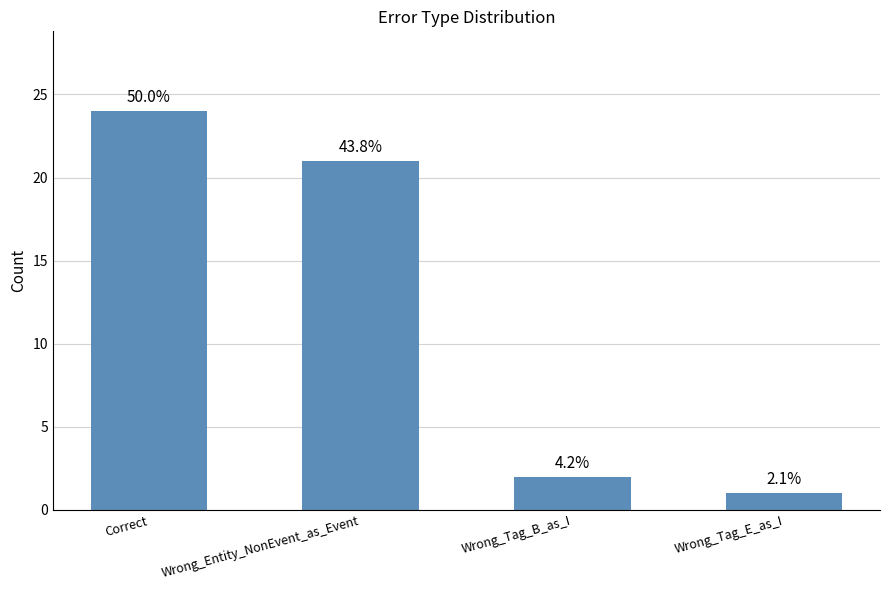

What is the difference between the values at Wrong_Tag_E_as_I and Wrong_Entity_NonEvent_as_Event?

20